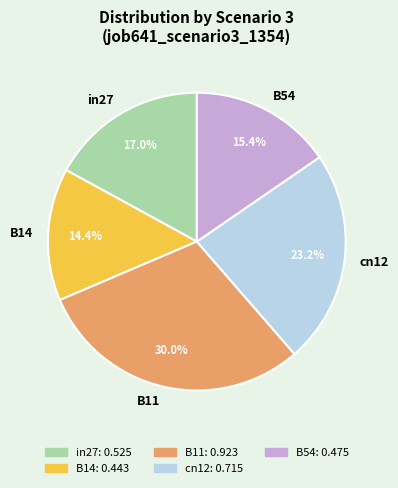

Count the number of slices in the pie.

5